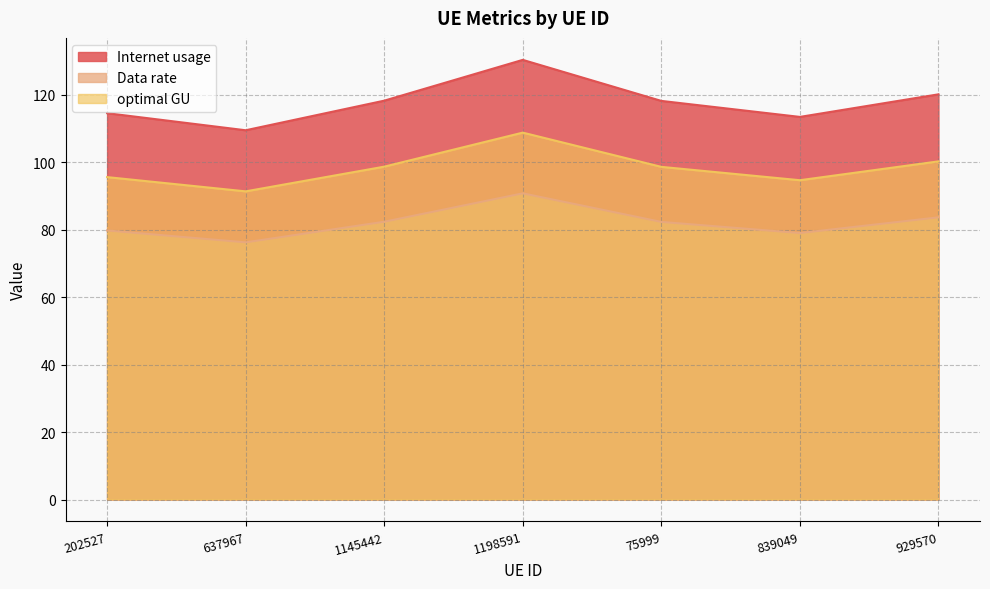

What is the highest value of the optimal GU series?

108.8